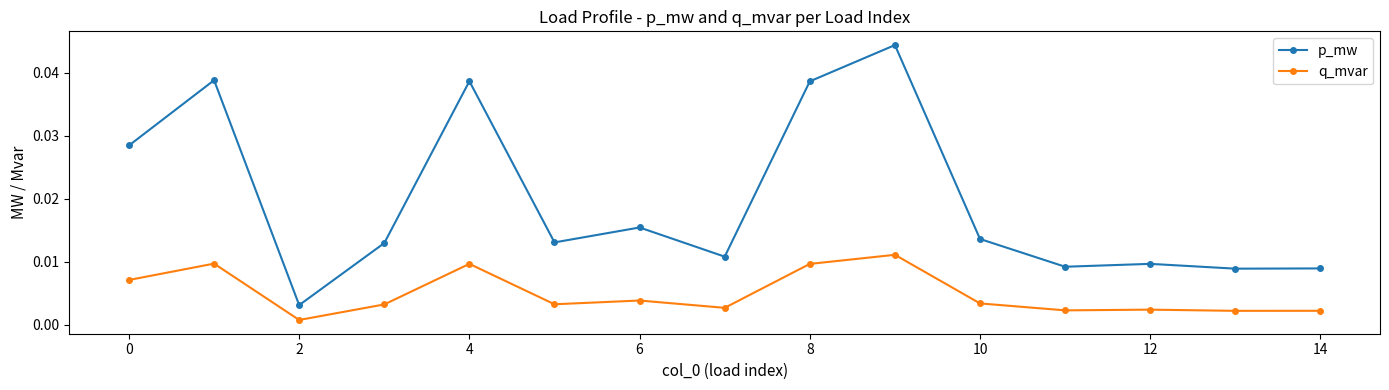

What are all the series names shown in the legend?

p_mw, q_mvar